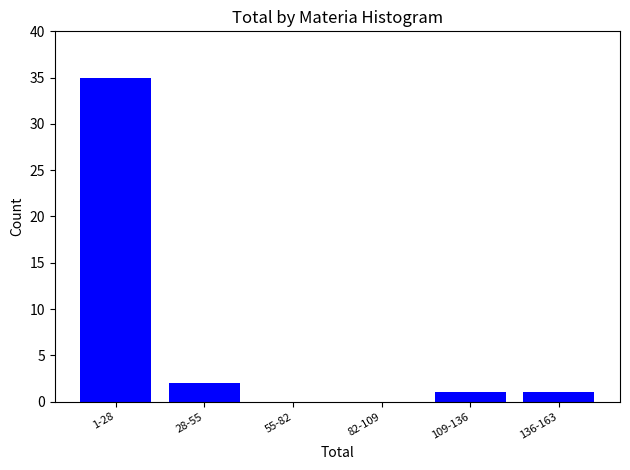

Reading left to right, list all the values displayed in this chart.

1-28=35	28-55=2	55-82=0	82-109=0	109-136=1	136-163=1